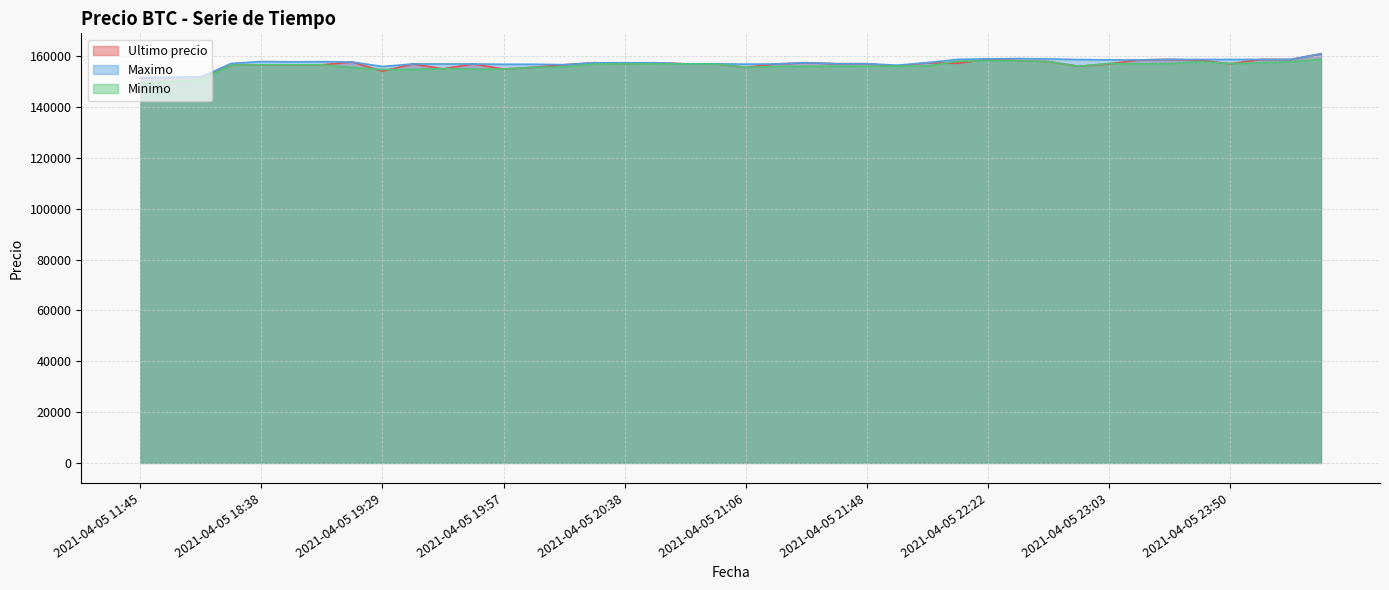

What is the label of the 21st point from the left?

2021-04-05 21:06